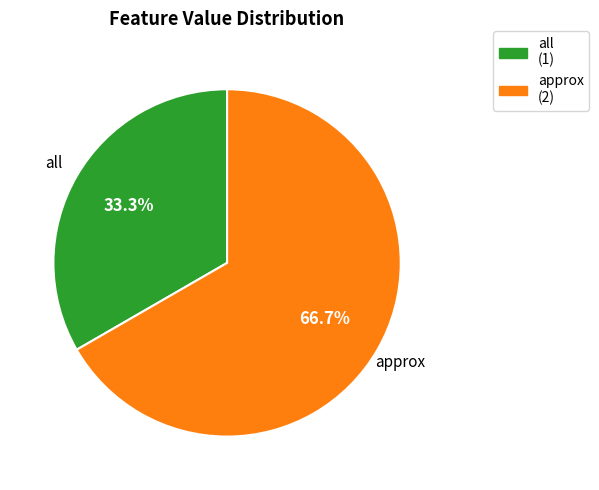

Which category has the smallest portion of the pie?

all